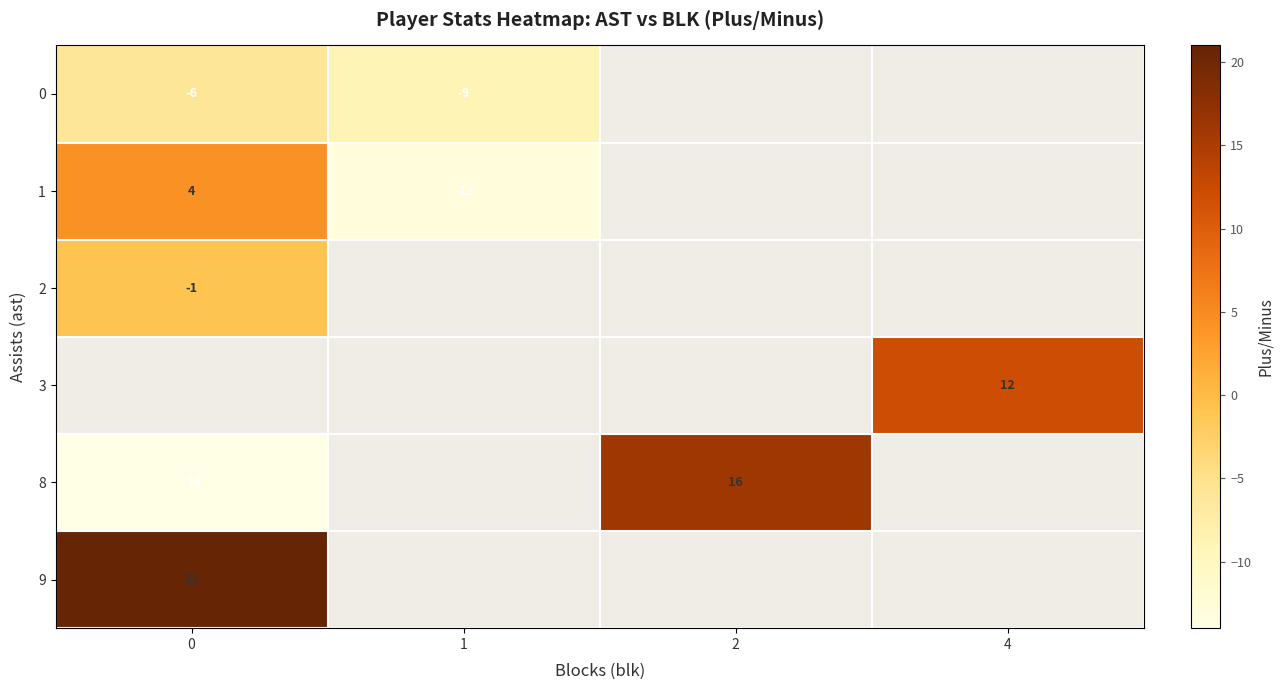

True or false: 0 has a value of -9 at 1.

True